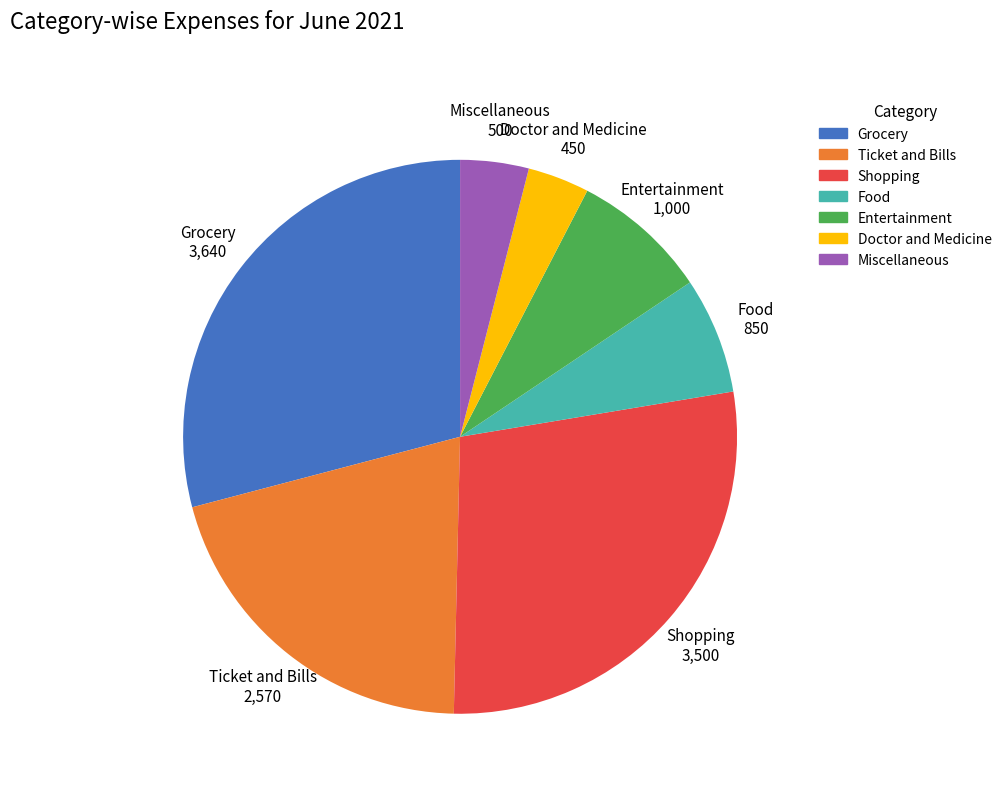

Combined, do Grocery and Doctor and Medicine account for over 50%?

No